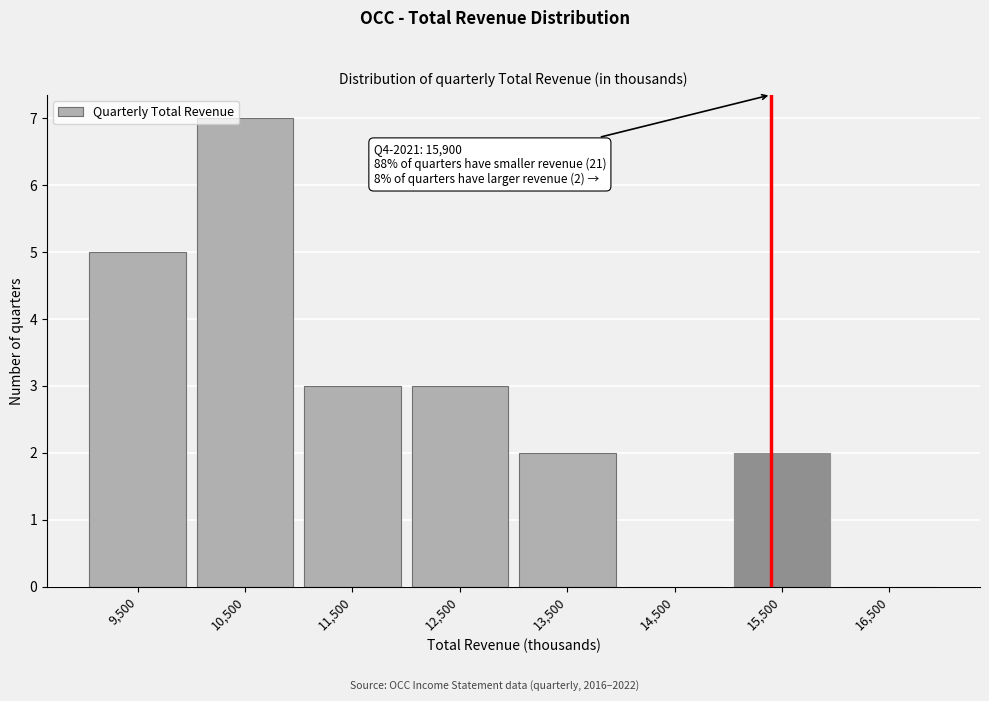

What is the approximate value at 12,500?

3